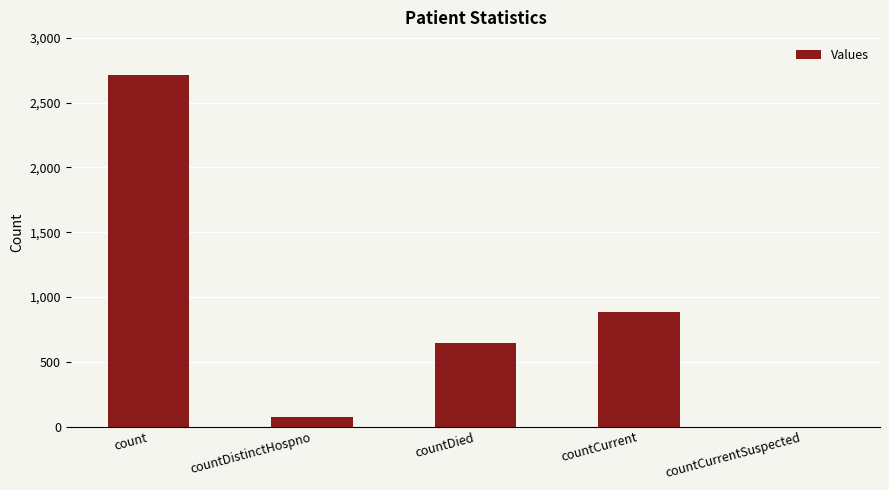

What is the sum of all values?

4318